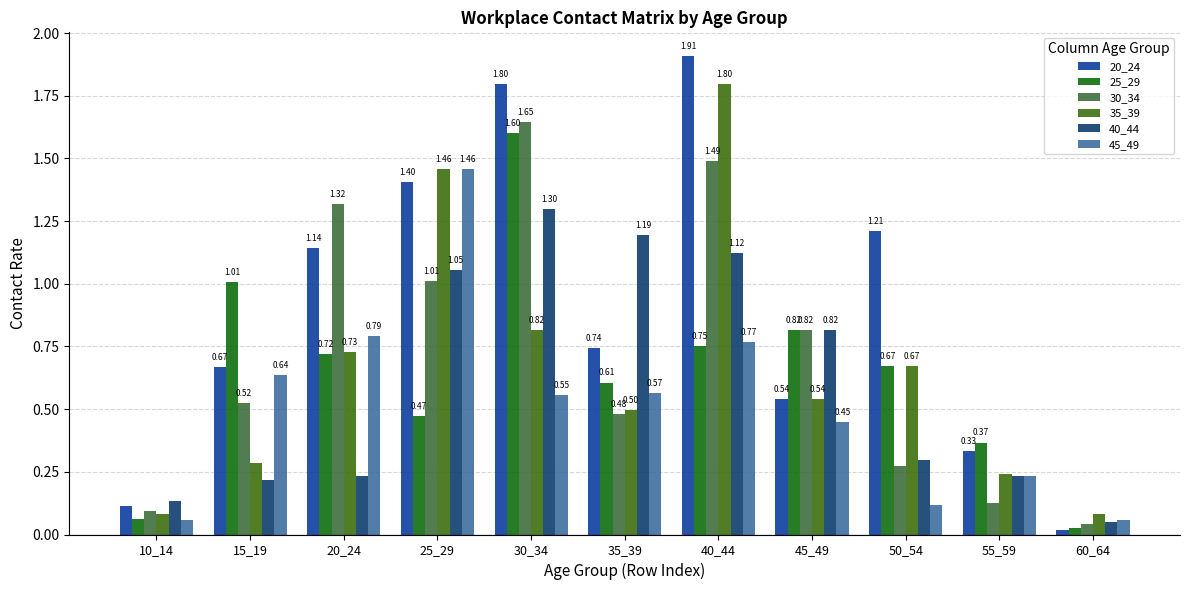

At 40_44, list the series in order from smallest to largest.

25_29, 45_49, 40_44, 30_34, 35_39, 20_24